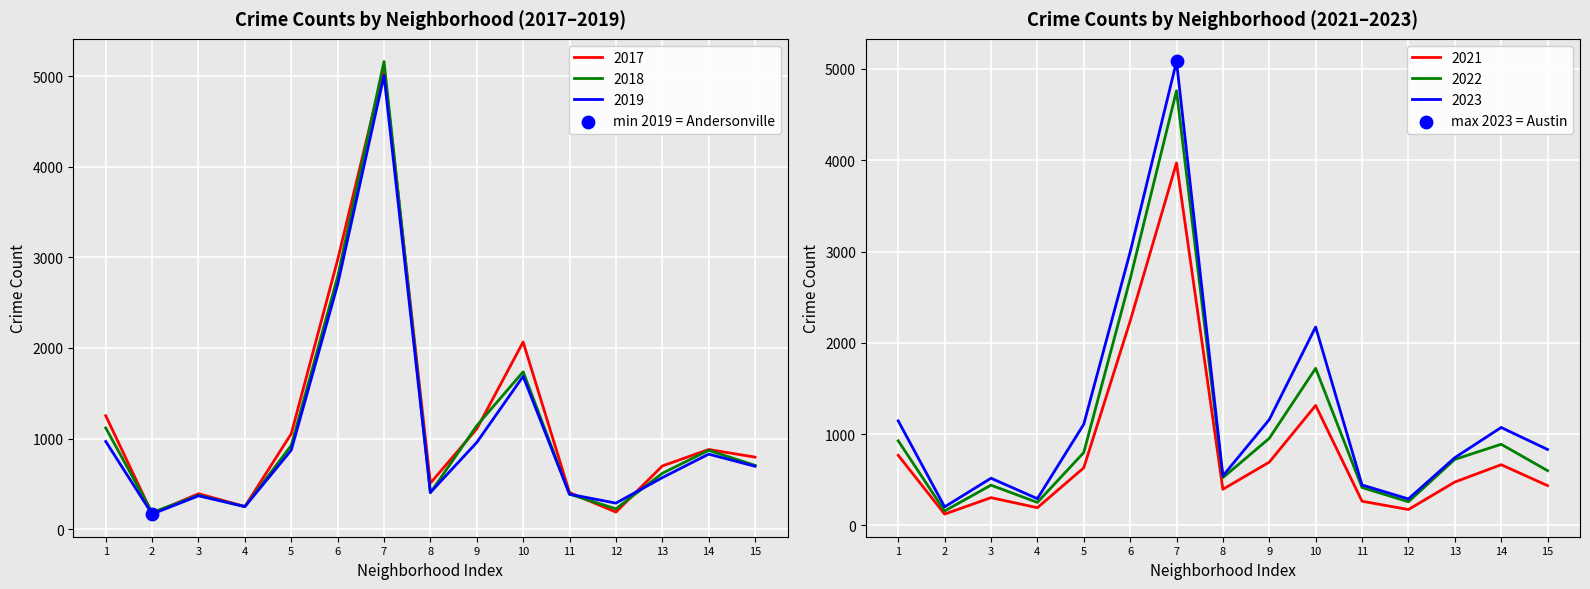

Is the value of 2019 at 9 greater than the value of 2017 at 6?

No